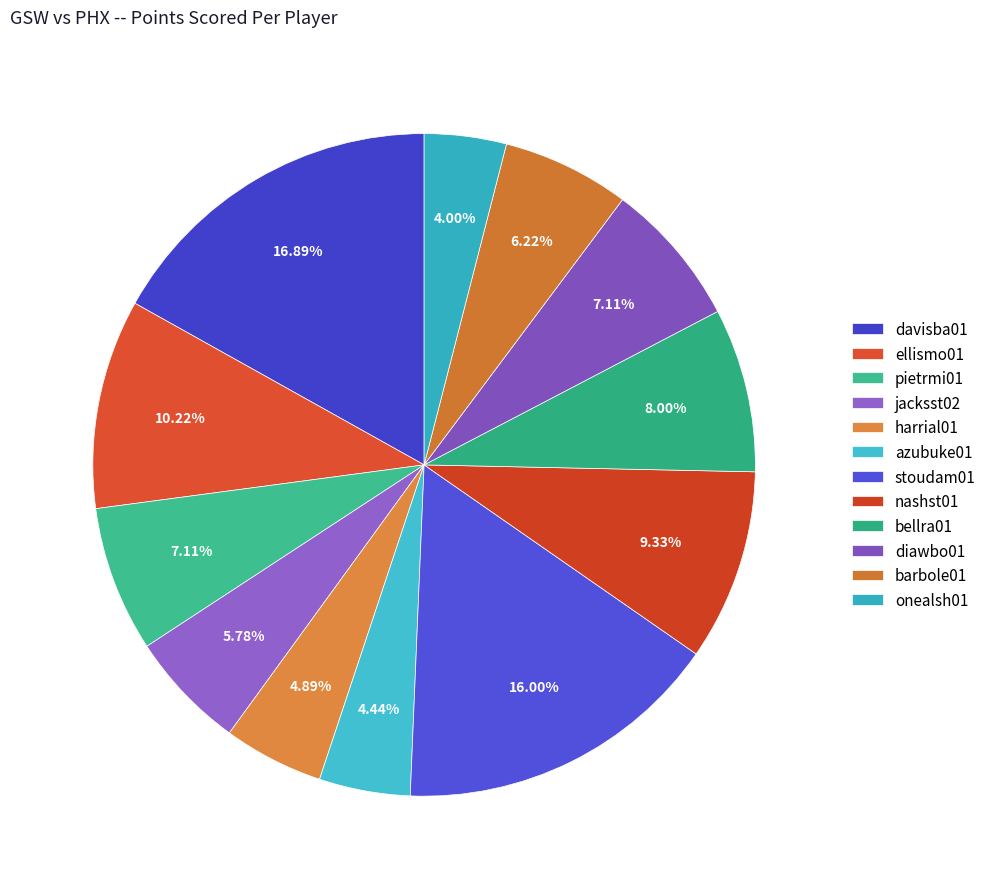

Count the number of slices in the pie.

12